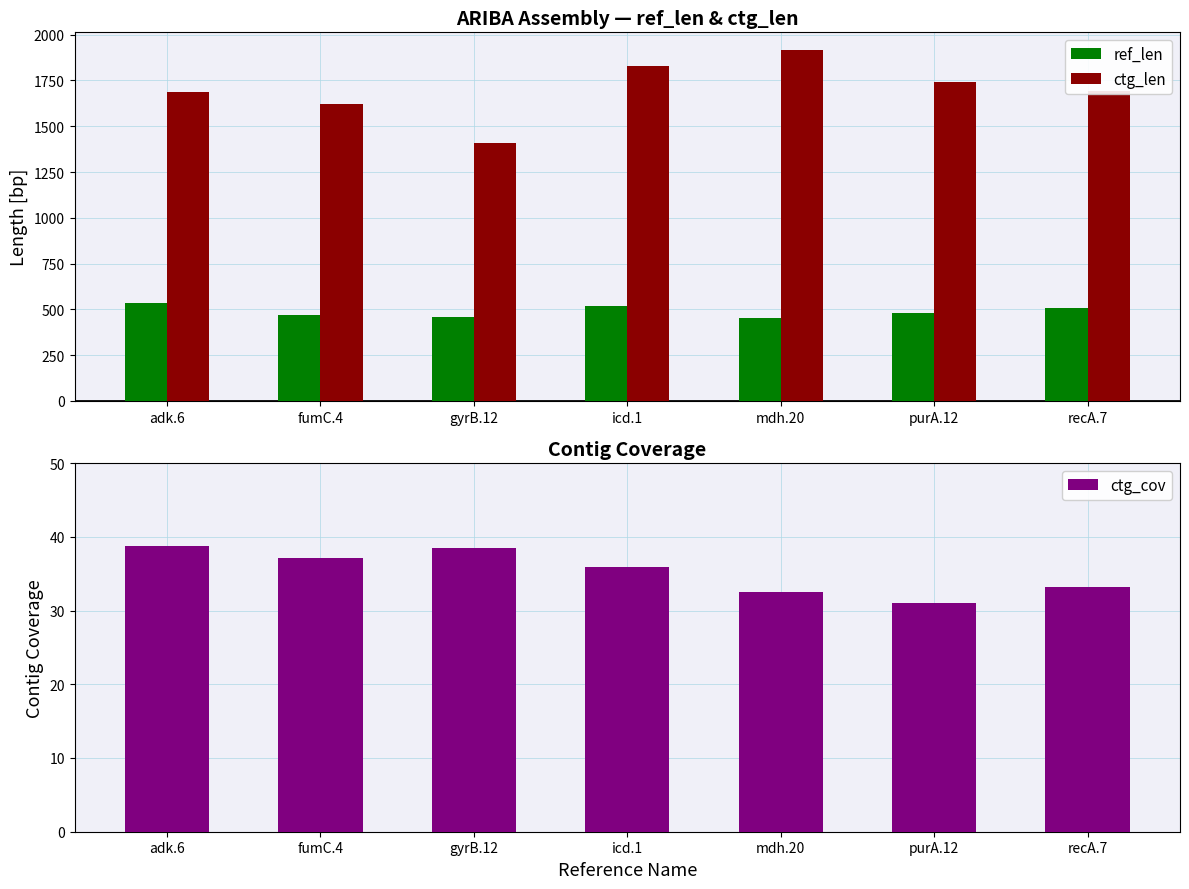

What is the difference between the highest and lowest values at purA.12?

1710.0